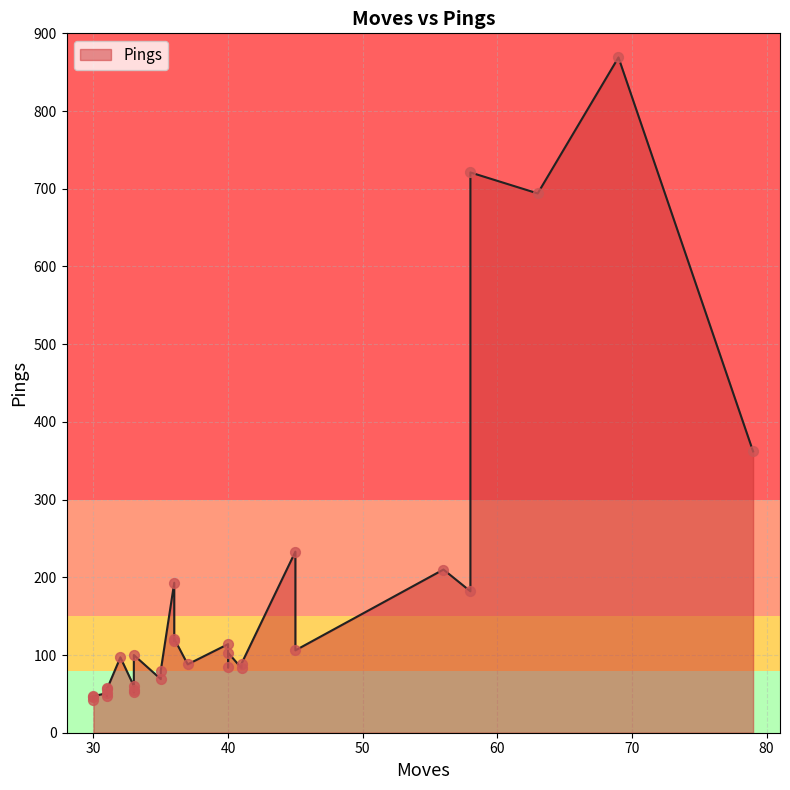

Which has a higher value, 31 or 36?

36